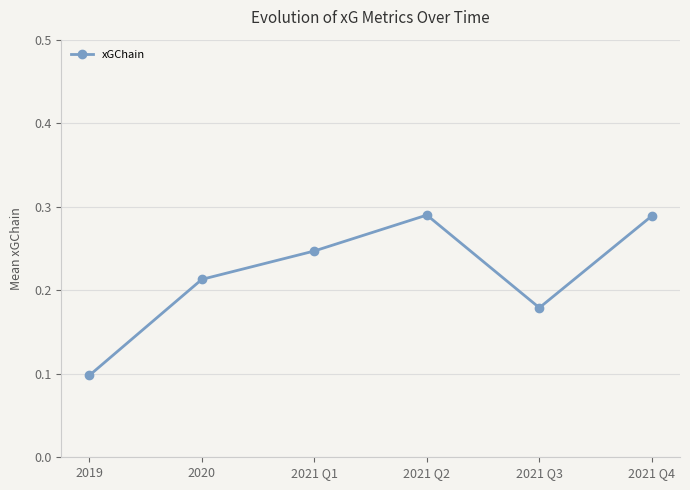

True or false: the data shows 0.3 at 2020.

False